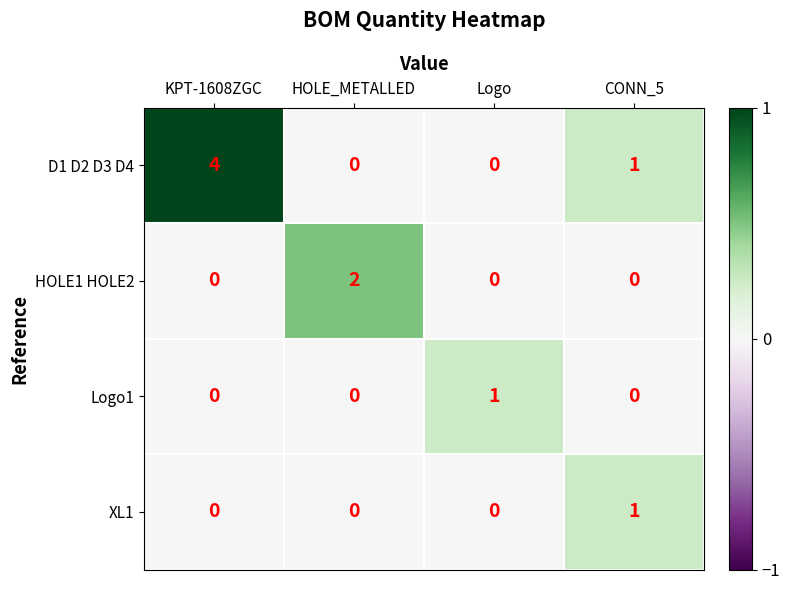

How many categories are shown in the chart?

4